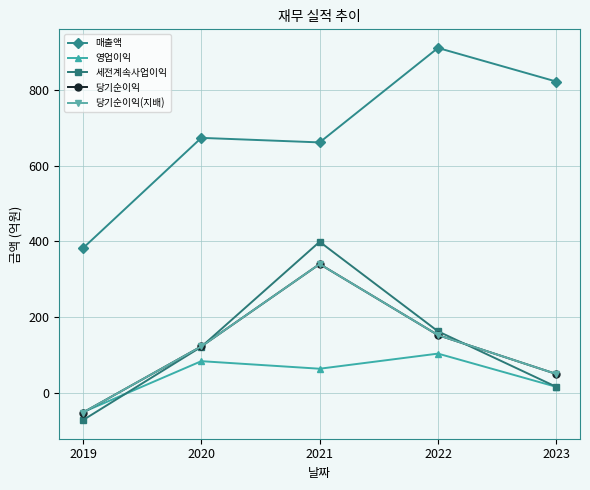

Is this an area chart (filled region under the line)?

No